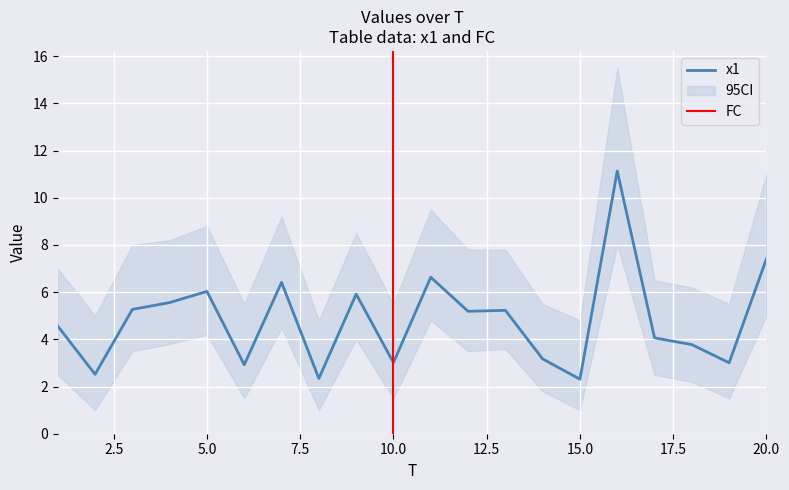

Is it true that the value at 20 is 7.4?

True